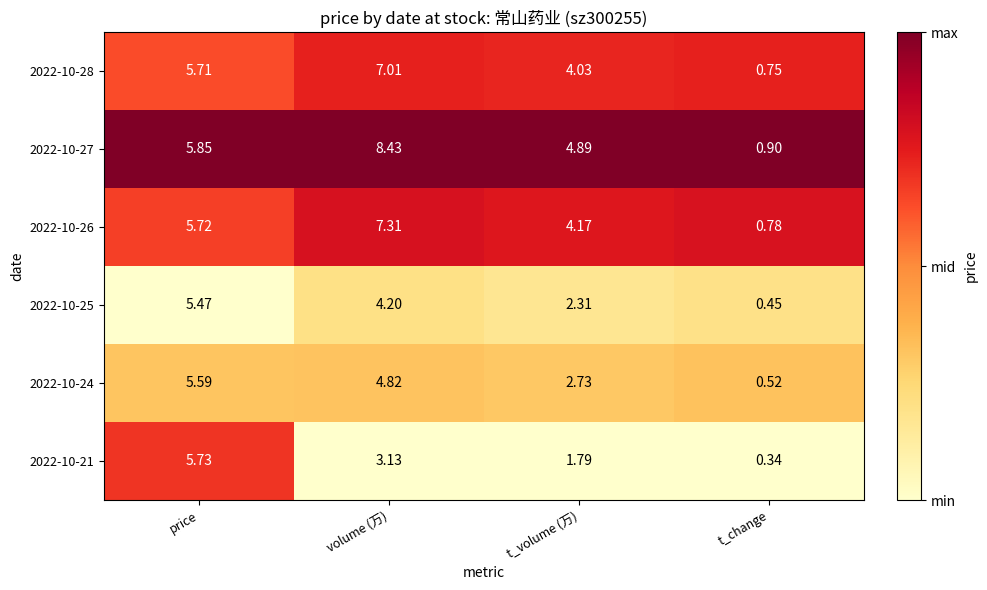

At which category does the chart reach its peak across all series?

volume (万)